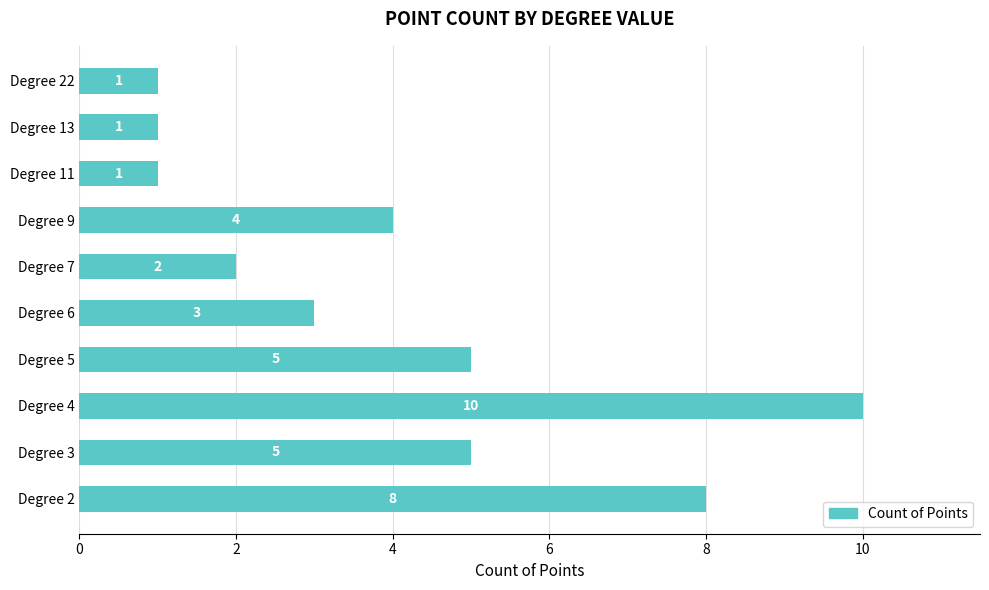

Reading bottom to top, transcribe all the data shown in this chart.

Degree 2=8	Degree 3=5	Degree 4=10	Degree 5=5	Degree 6=3	Degree 7=2	Degree 9=4	Degree 11=1	Degree 13=1	Degree 22=1